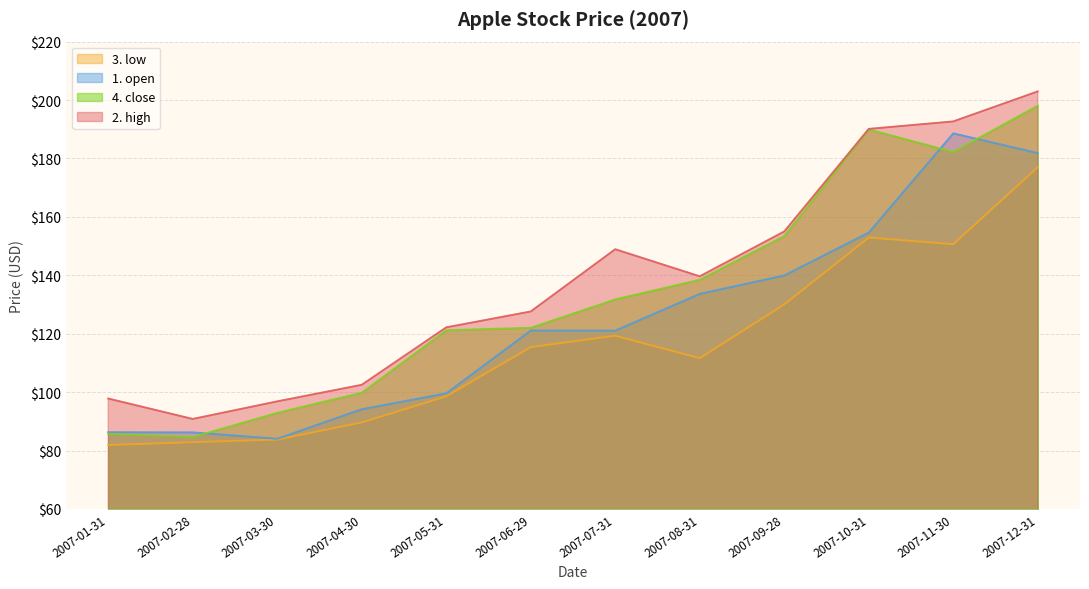

True or false: 1. open has a value of 76.2 at 2007-07-31.

False